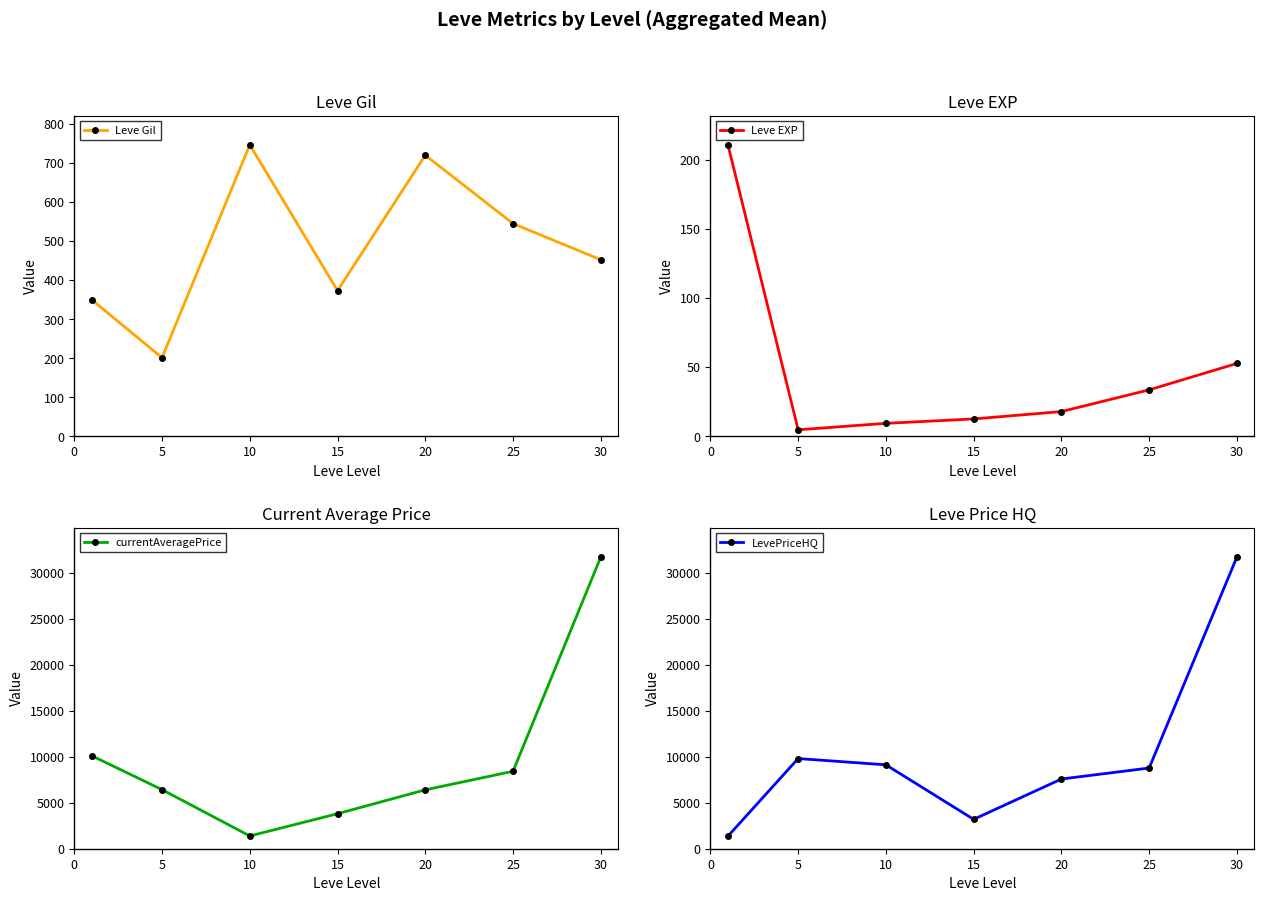

In Leve EXP, how many points are lower than both neighbors (excluding endpoints)?

1